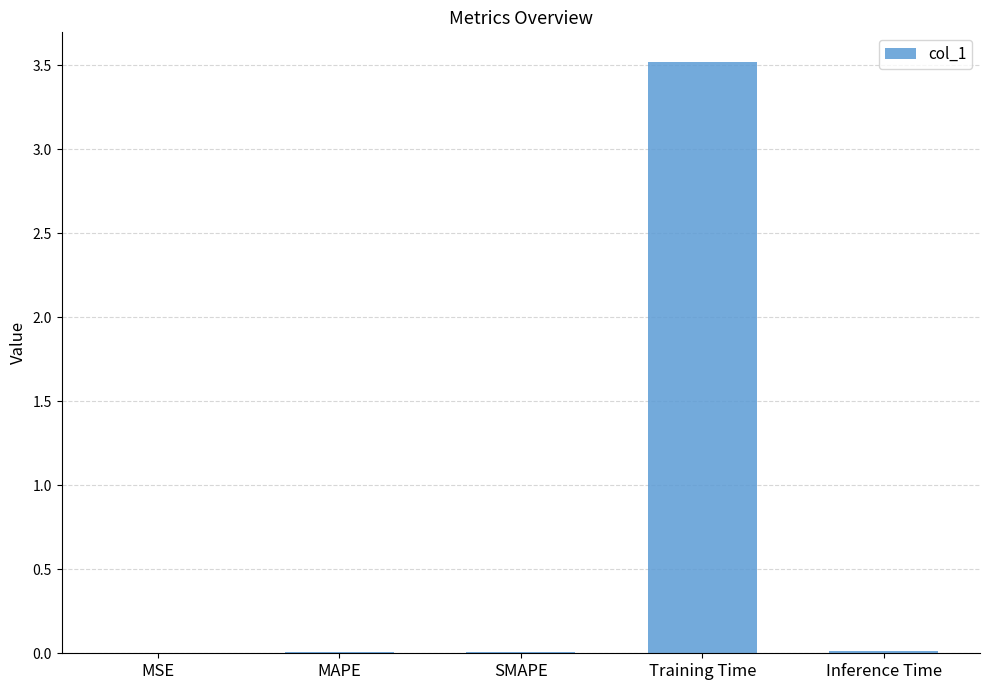

What is the greatest value displayed?

3.5